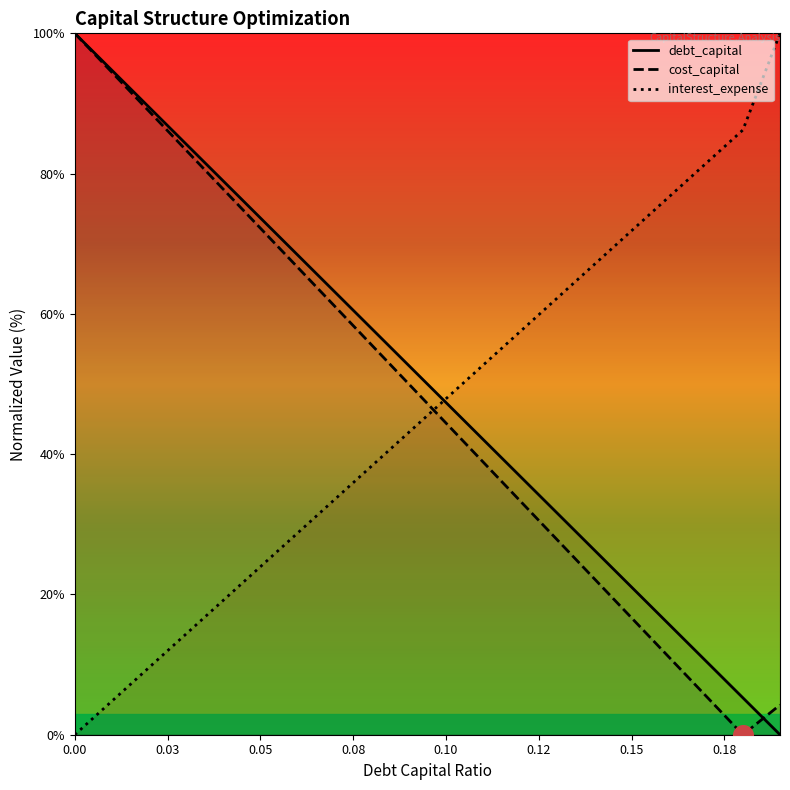

Is the value of debt_capital at 0.00 greater than the value of interest_expense at 12?

Yes